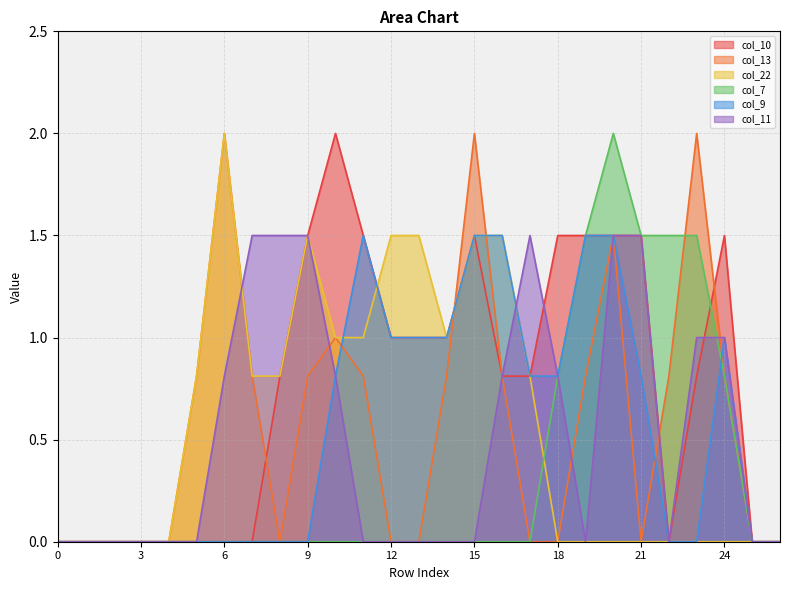

What are all the series names shown in the legend?

col_10, col_13, col_22, col_7, col_9, col_11